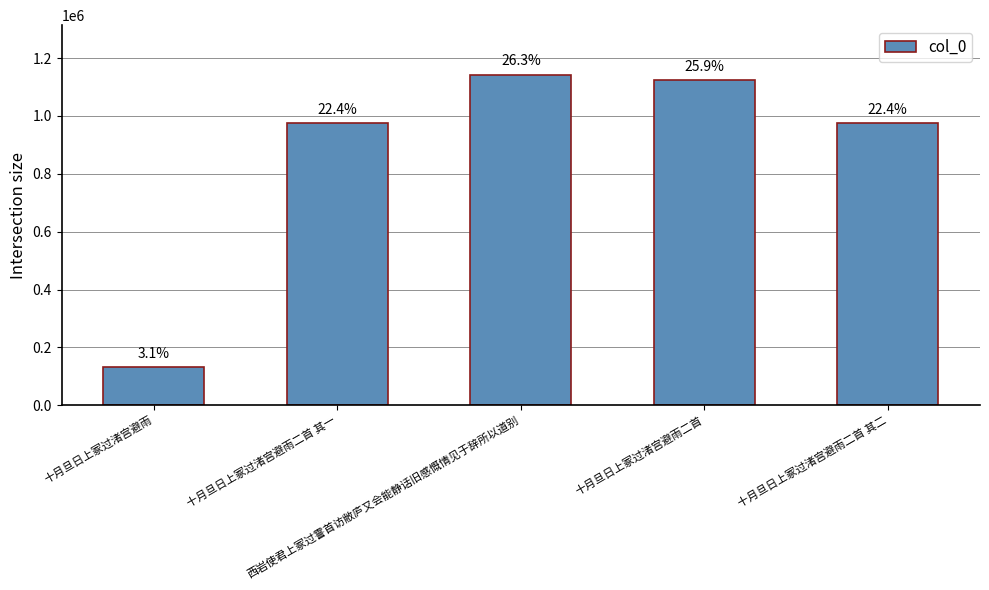

How many bars are there in total?

5